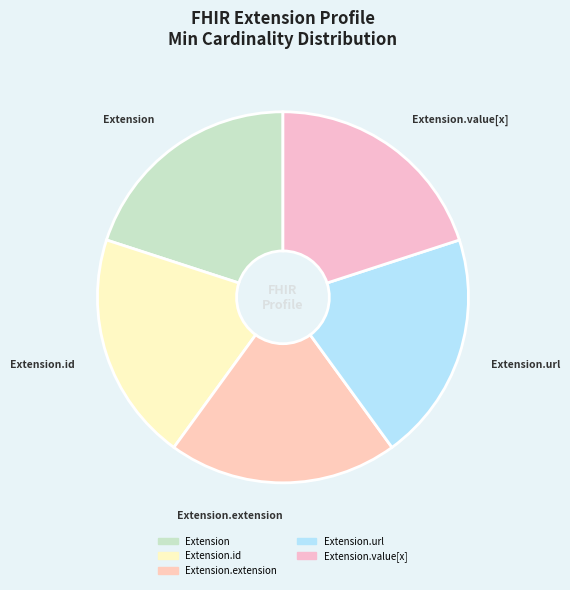

Count the number of slices in the pie.

5